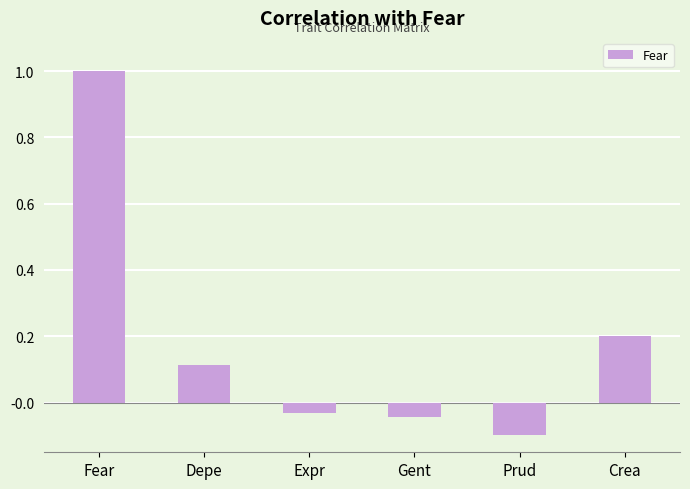

What is the label of the 5th bar from the left?

Prud